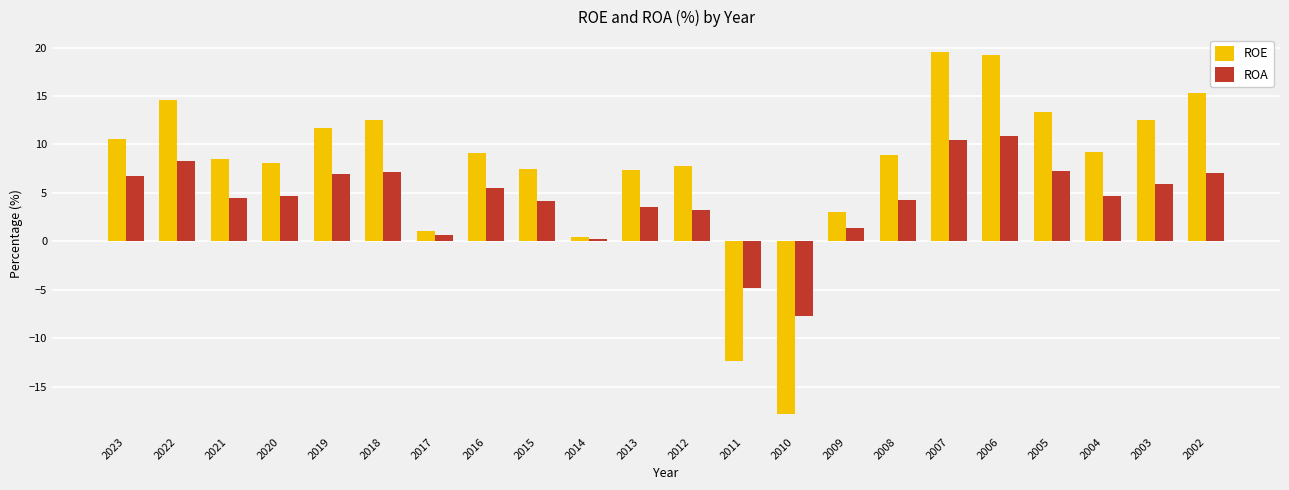

At which category does the chart reach its minimum across all series?

2010